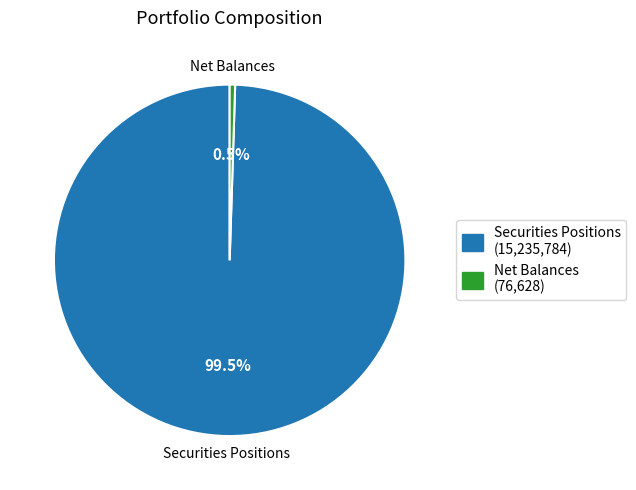

Does any single category account for the majority?

Yes